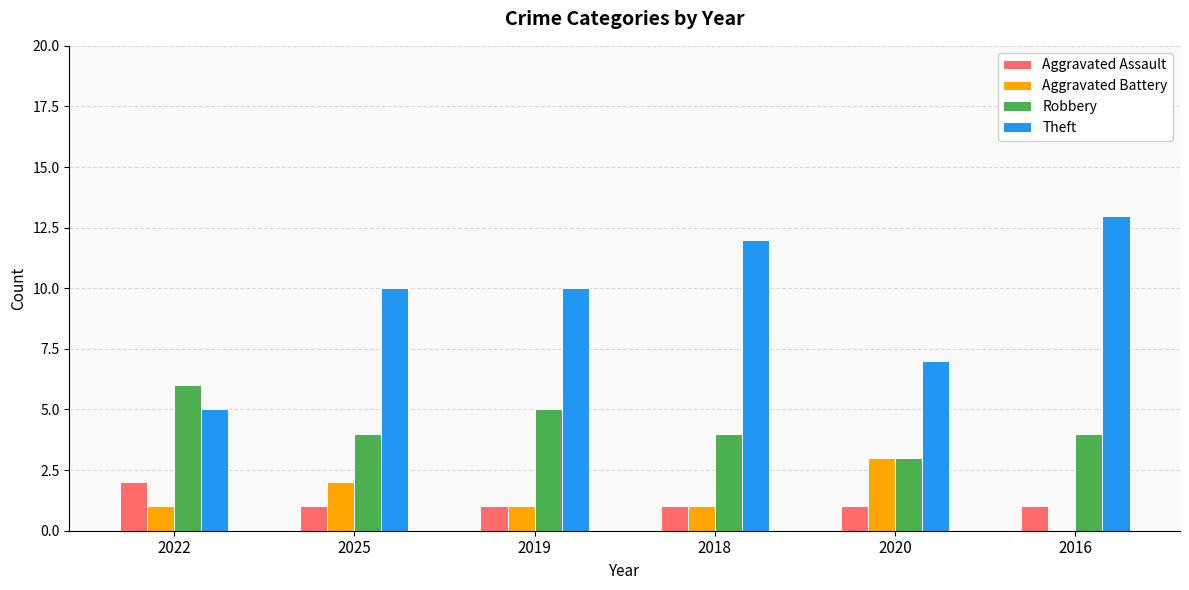

At which label does Aggravated Battery reach its peak?

2020